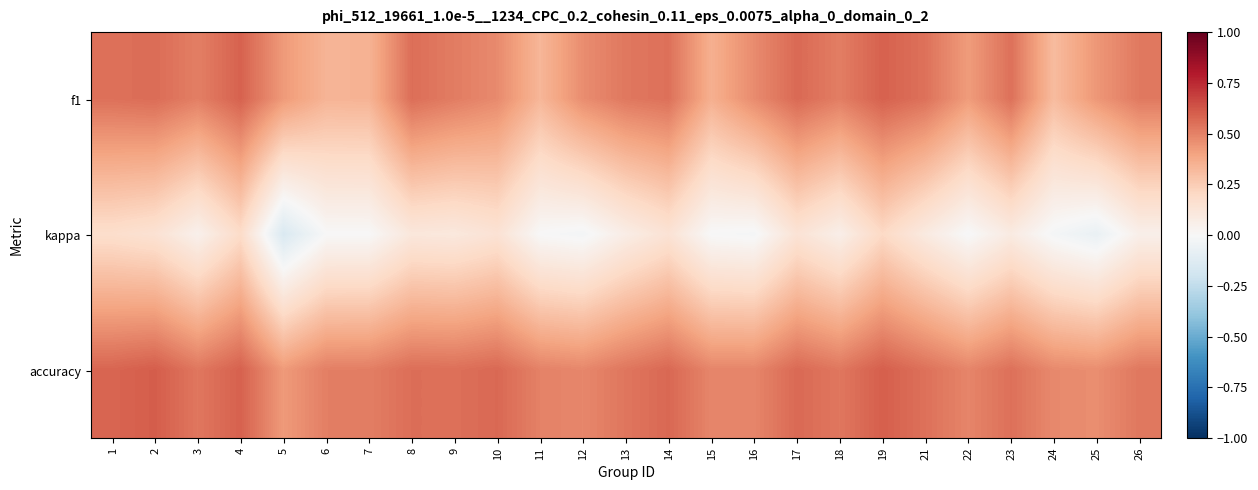

Reading right to left, transcribe all the data shown in this chart.

f1: 26=0.5	25=0.4	24=0.3	23=0.5	22=0.4	21=0.5	19=0.6	18=0.5	17=0.6	16=0.5	15=0.4	14=0.5	13=0.5	12=0.5	11=0.3	10=0.5	9=0.5	8=0.6	7=0.3	6=0.3	5=0.4	4=0.6	3=0.5	2=0.6	1=0.5
kappa: 26=0.1	25=-0.1	24=-0.0	23=0.1	22=-0.0	21=0.1	19=0.2	18=0.1	17=0.1	16=-0.0	15=-0.0	14=0.1	13=0.1	12=-0.0	11=0.0	10=0.1	9=0.1	8=0.1	7=0.0	6=0.0	5=-0.1	4=0.2	3=0.0	2=0.1	1=0.2
accuracy: 26=0.5	25=0.5	24=0.5	23=0.5	22=0.5	21=0.5	19=0.6	18=0.5	17=0.6	16=0.5	15=0.5	14=0.6	13=0.5	12=0.5	11=0.5	10=0.6	9=0.6	8=0.6	7=0.5	6=0.5	5=0.4	4=0.6	3=0.5	2=0.6	1=0.6